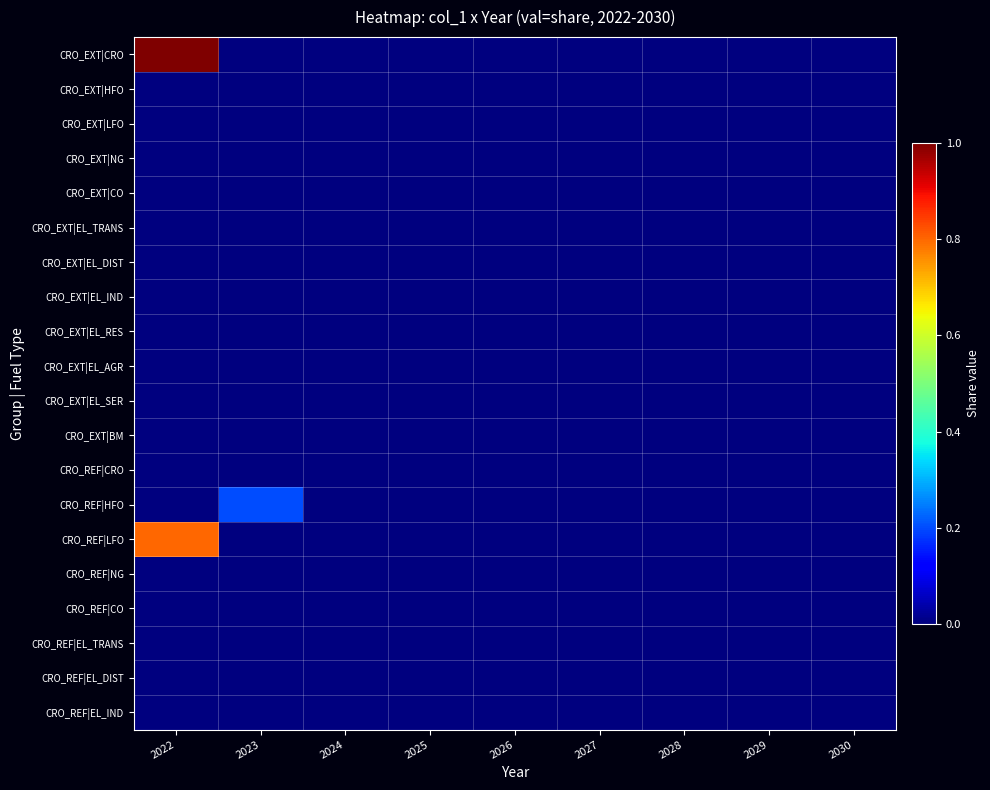

Which series has the largest range (max minus min)?

CRO_EXT|CRO